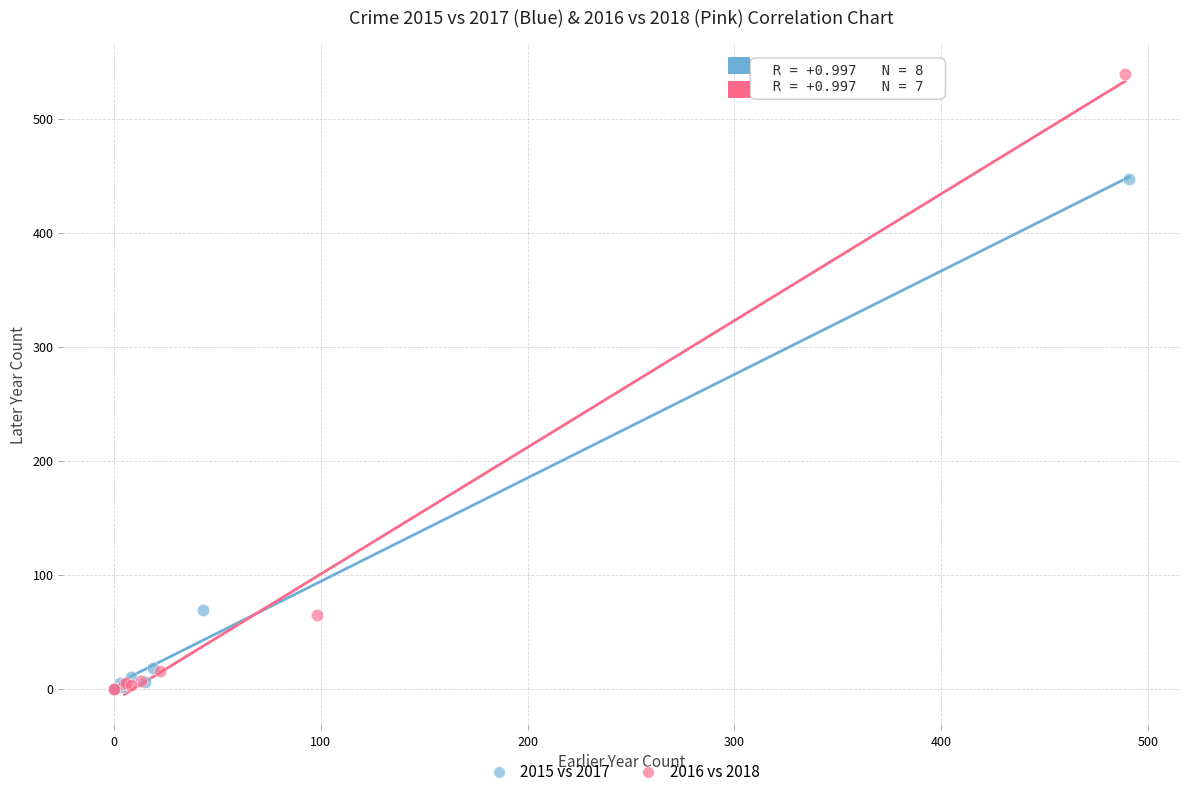

Which series contains the highest Y value?

2016 vs 2018